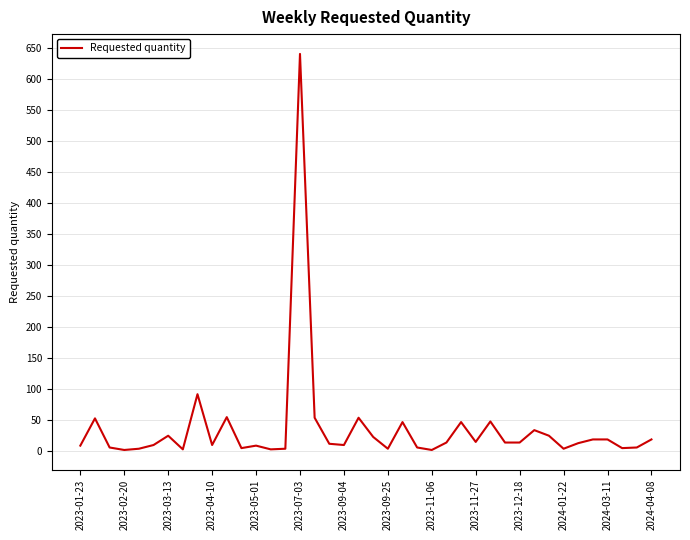

What is the value of the 1st point from the left?

8